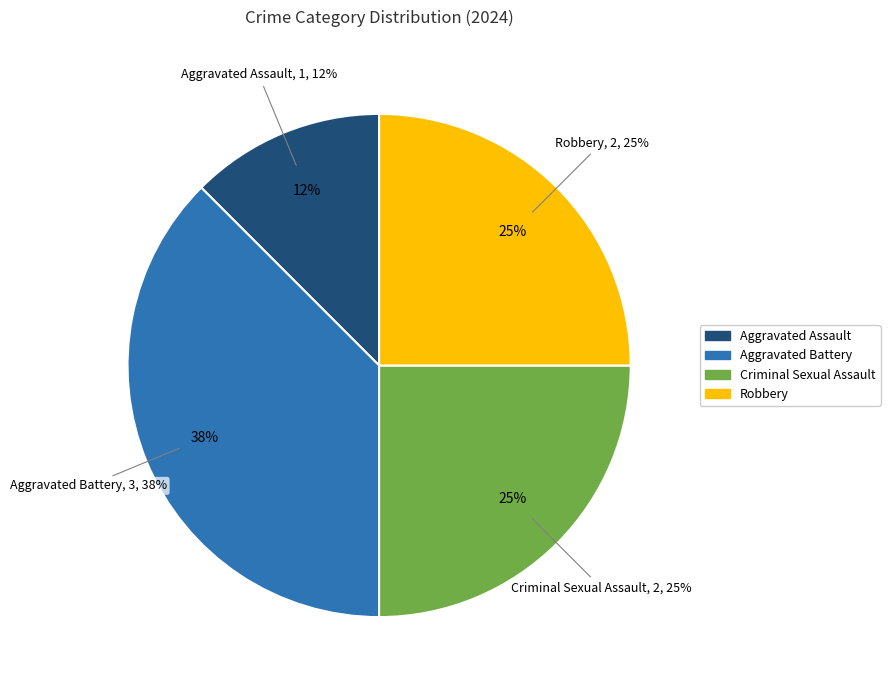

What is the total percentage of Robbery and Criminal Sexual Assault?

50.0%